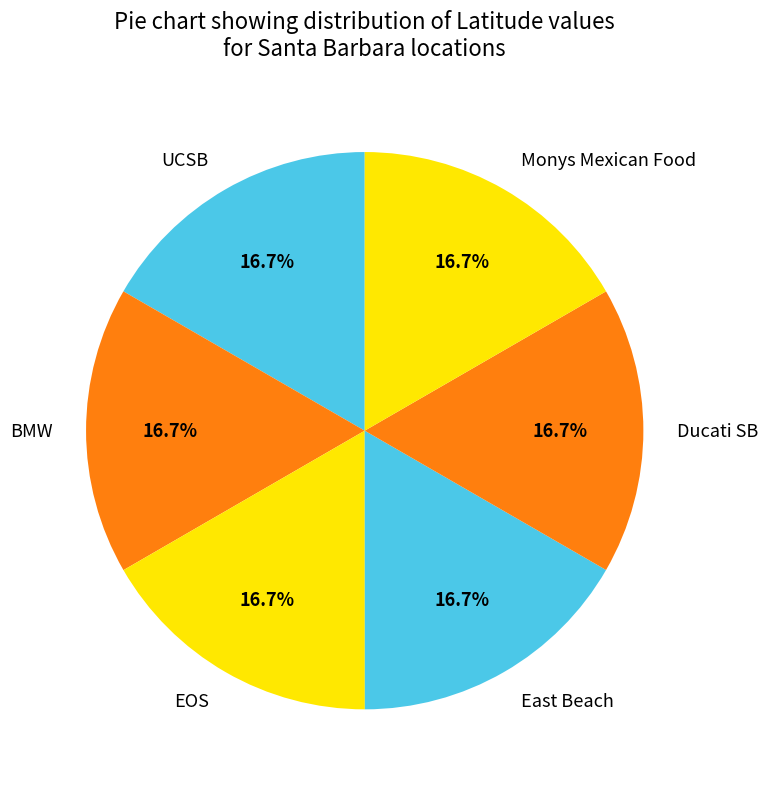

What percentage is the East Beach slice, to the nearest percent?

17%